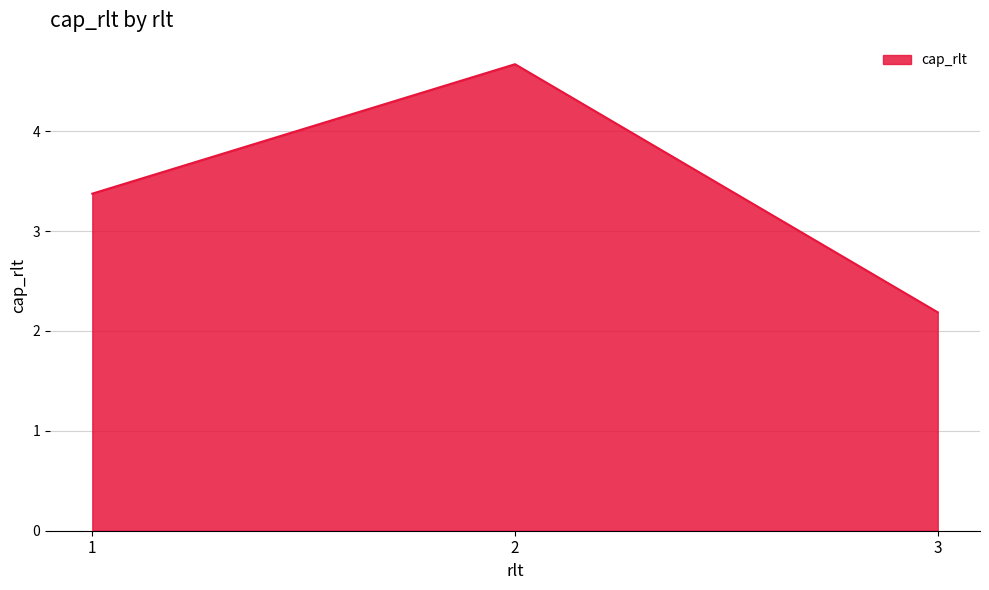

True or false: the data shows 5.0 at 1.

False